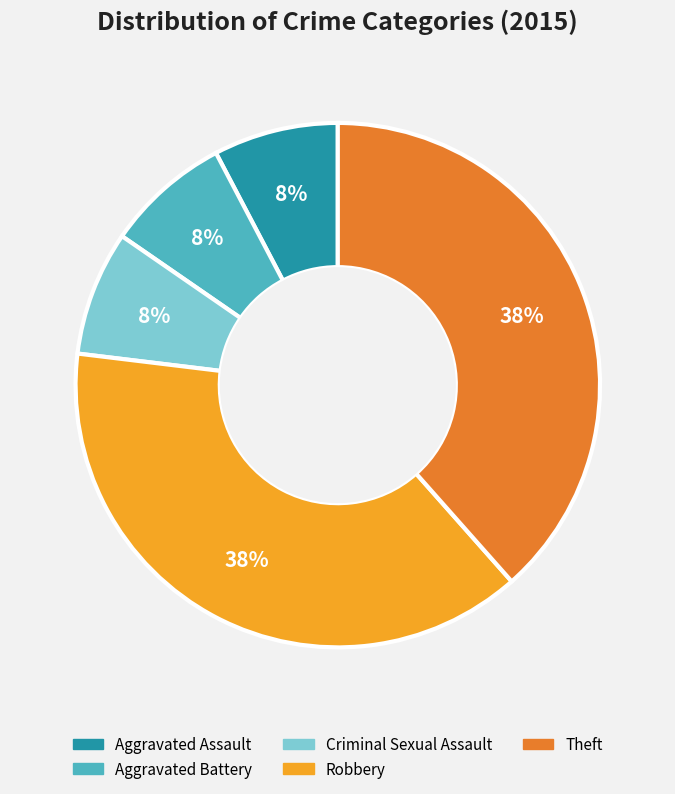

Which has a higher value, Criminal Sexual Assault or Theft?

Theft